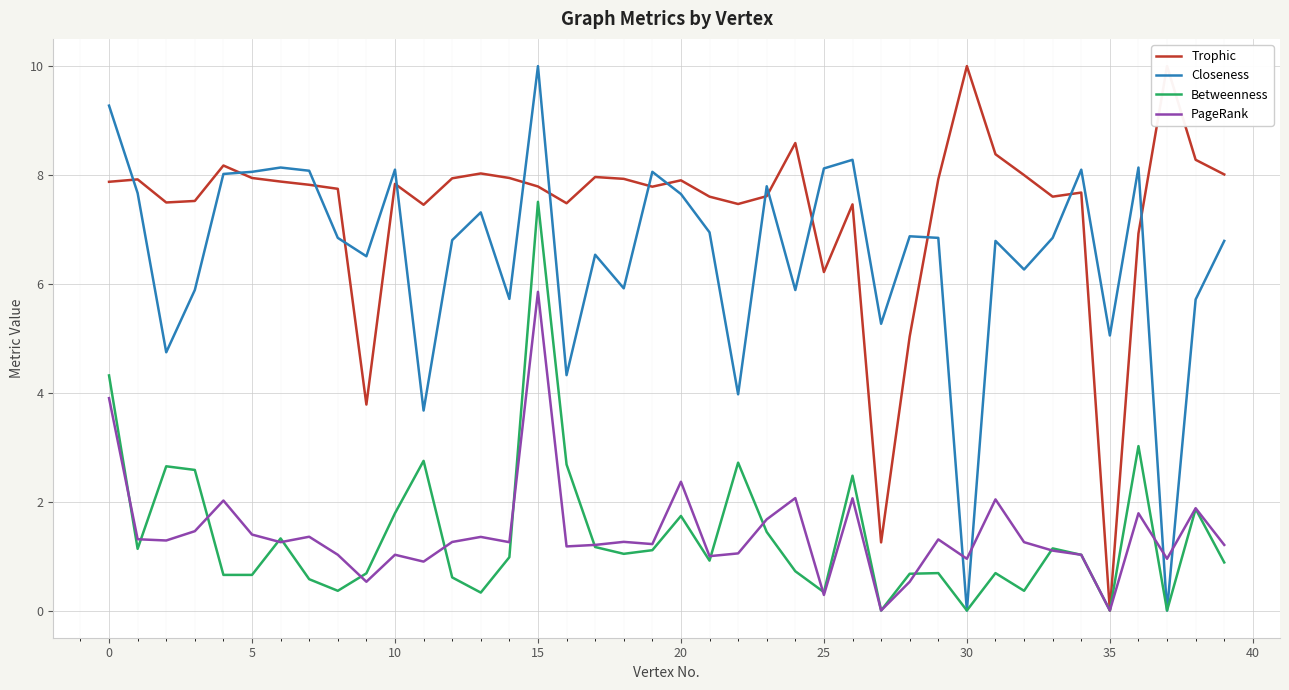

Is it true that PageRank equals 2.1 at 26?

True